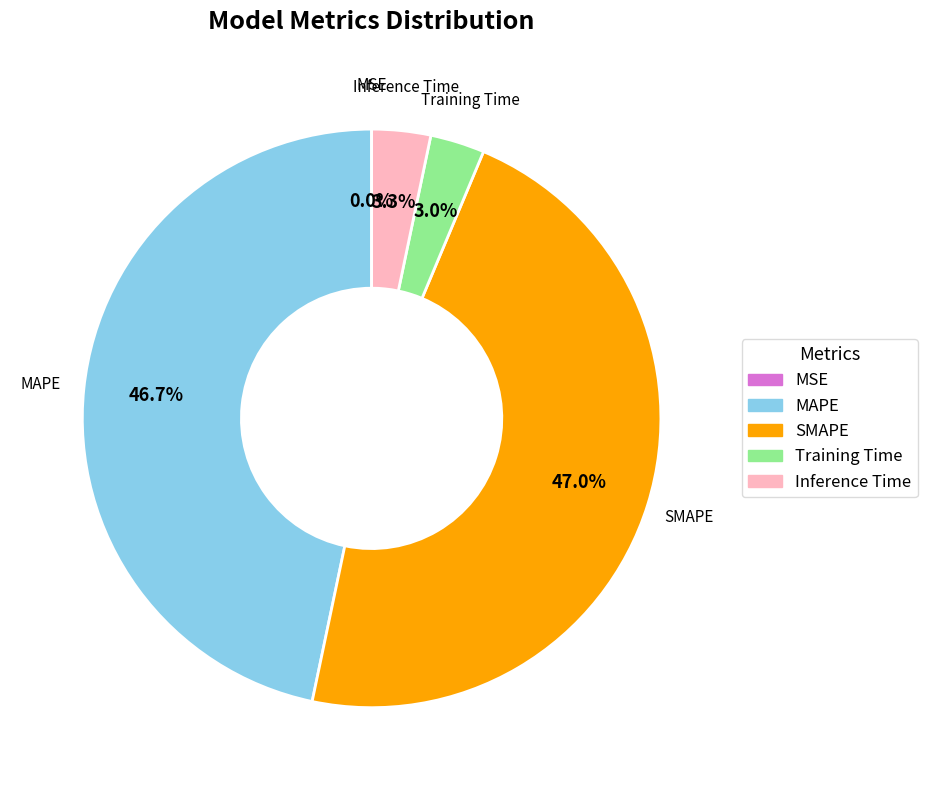

Does Inference Time account for over 50% of the chart?

No